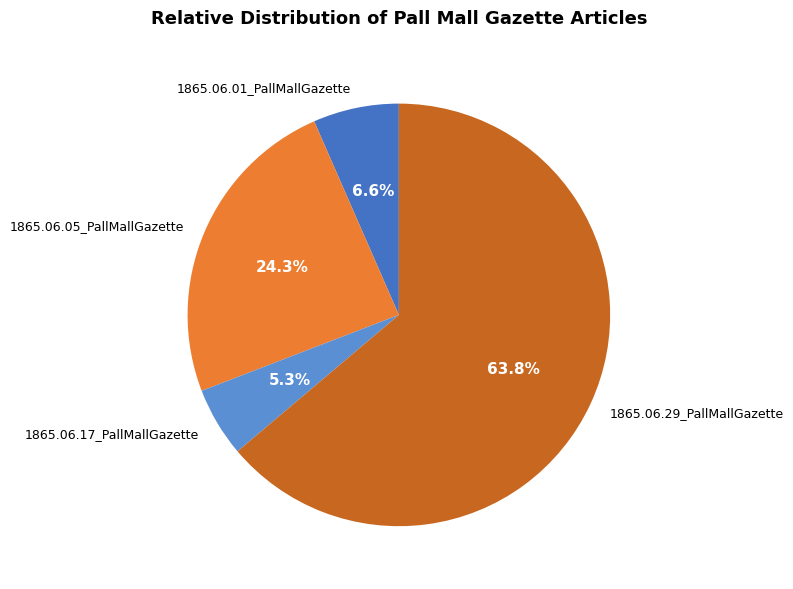

Rank the categories by value from lowest to highest.

1865.06.17_PallMallGazette, 1865.06.01_PallMallGazette, 1865.06.05_PallMallGazette, 1865.06.29_PallMallGazette